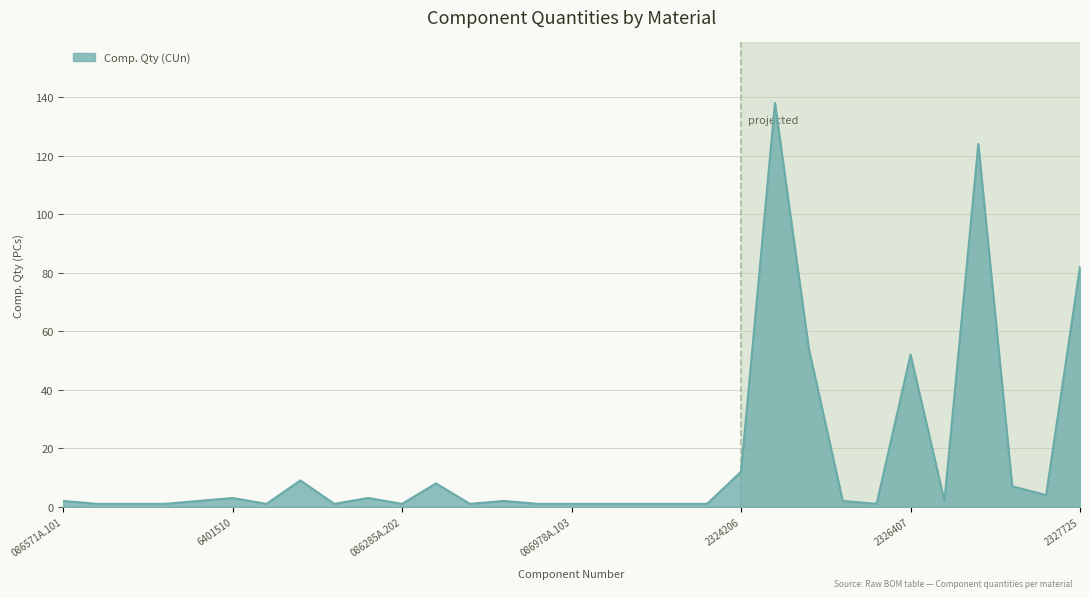

What is the difference between the maximum and minimum values?

137